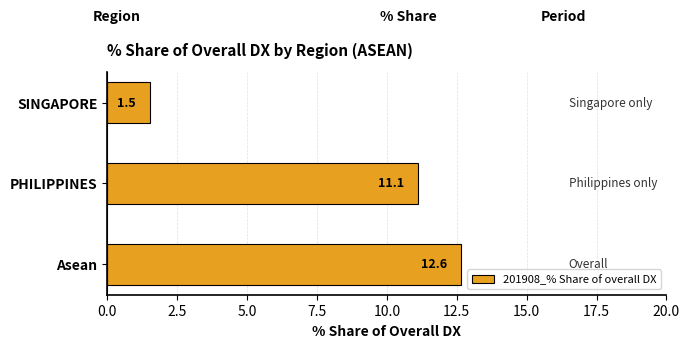

True or false: the data shows 1.5 at SINGAPORE.

True